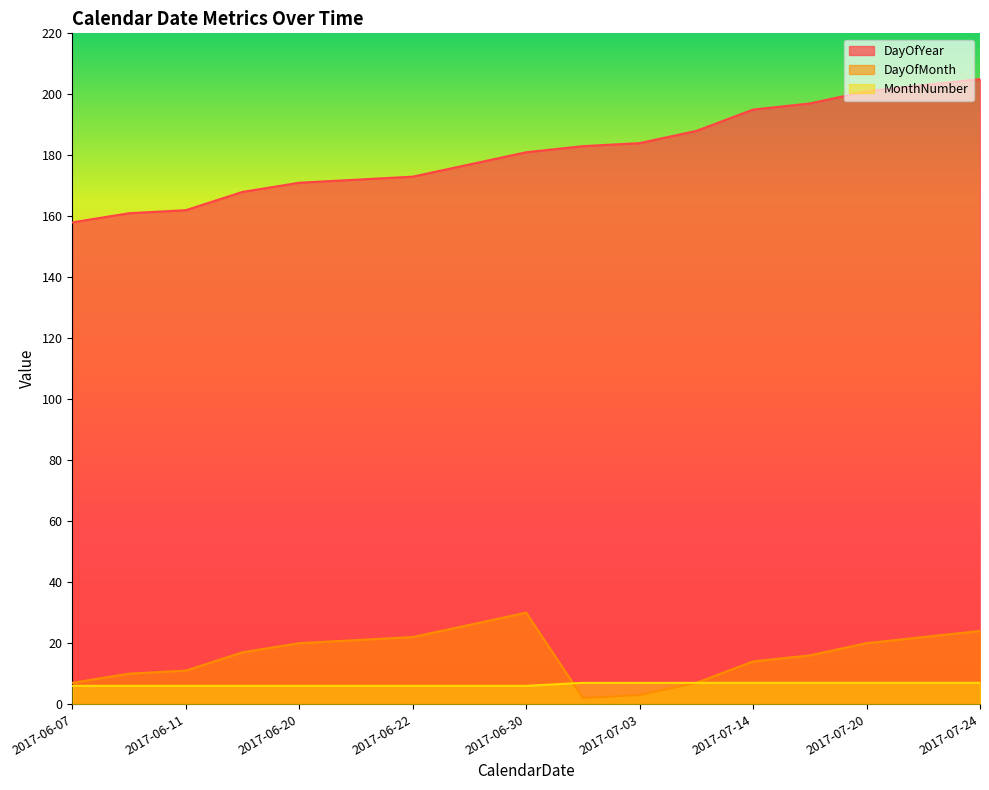

What is the label of the 12th point from the right?

2017-06-21